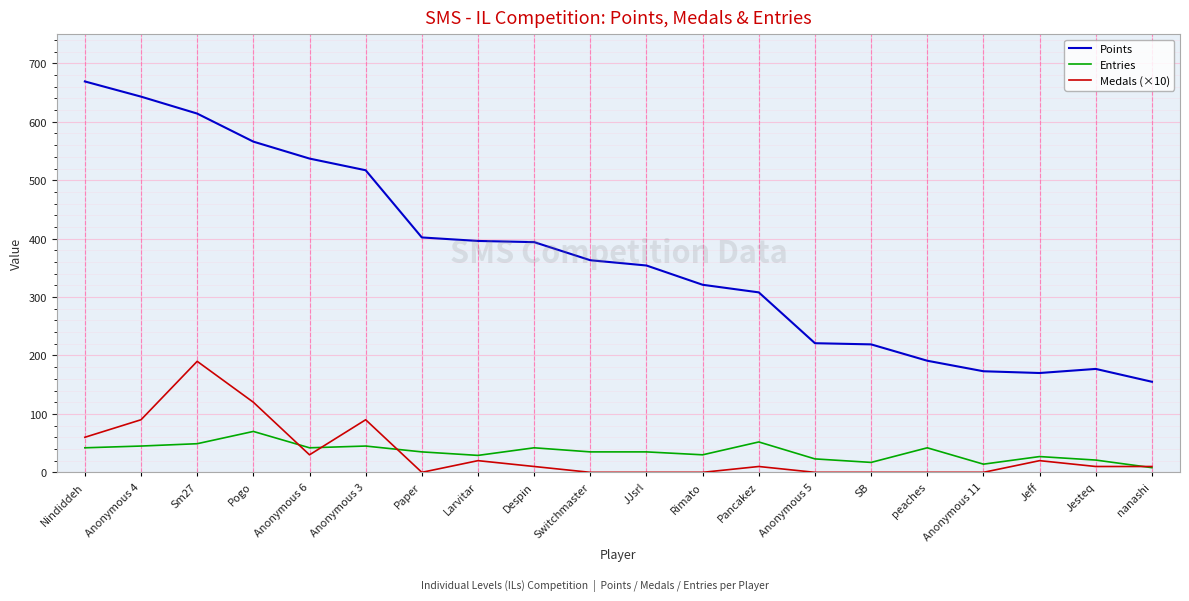

Rank the series by their maximum value, from lowest to highest.

Entries, Medals (×10), Points